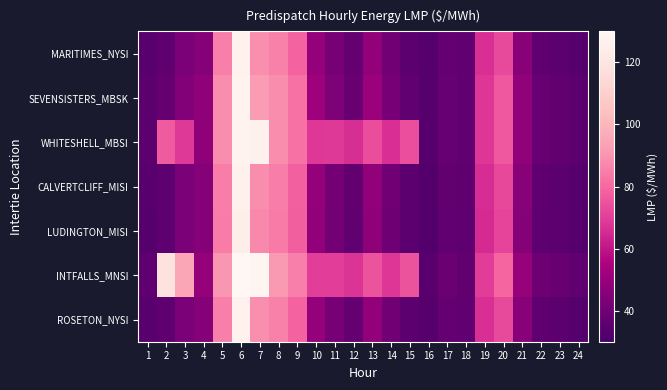

What is the maximum value shown in the chart?

129.9